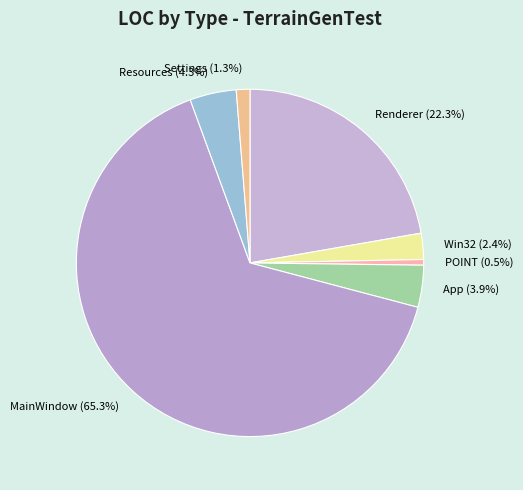

Does POINT account for over 50% of the chart?

No